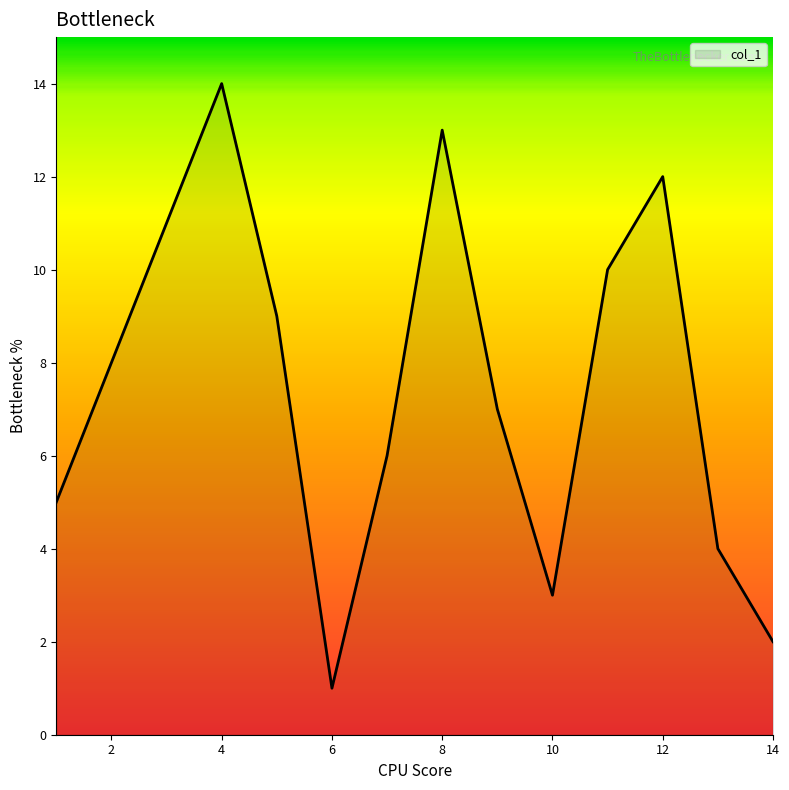

What is the maximum value shown in the chart?

14